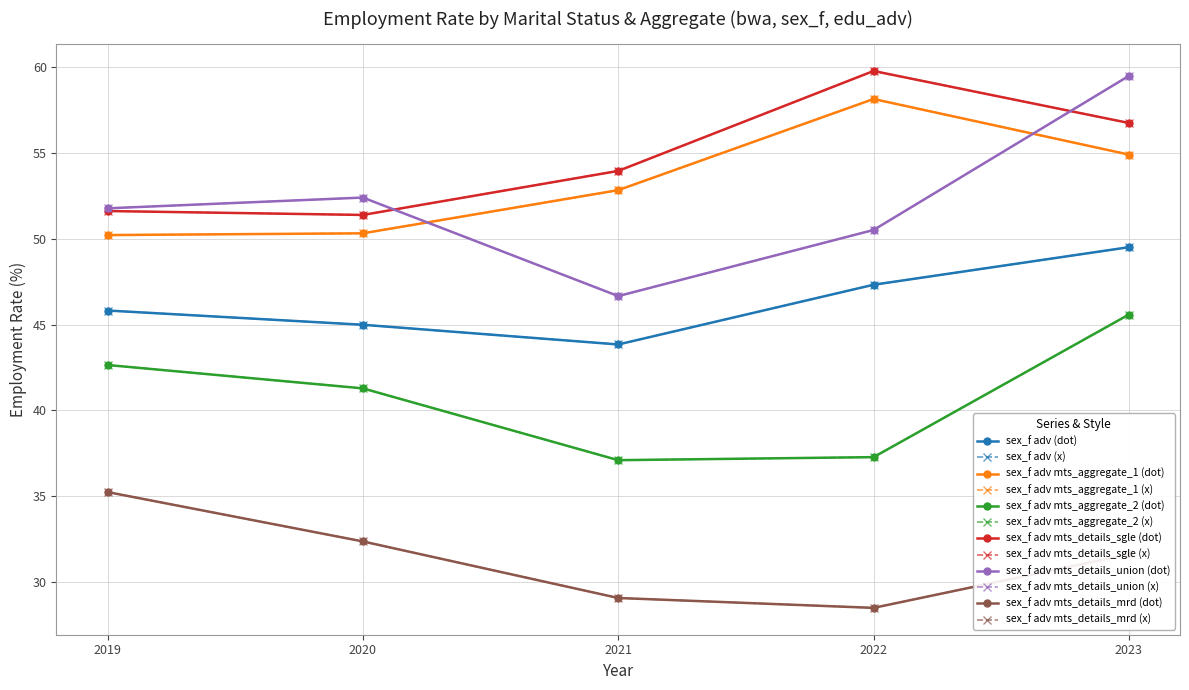

What is the total value across all series at 2020?

272.8